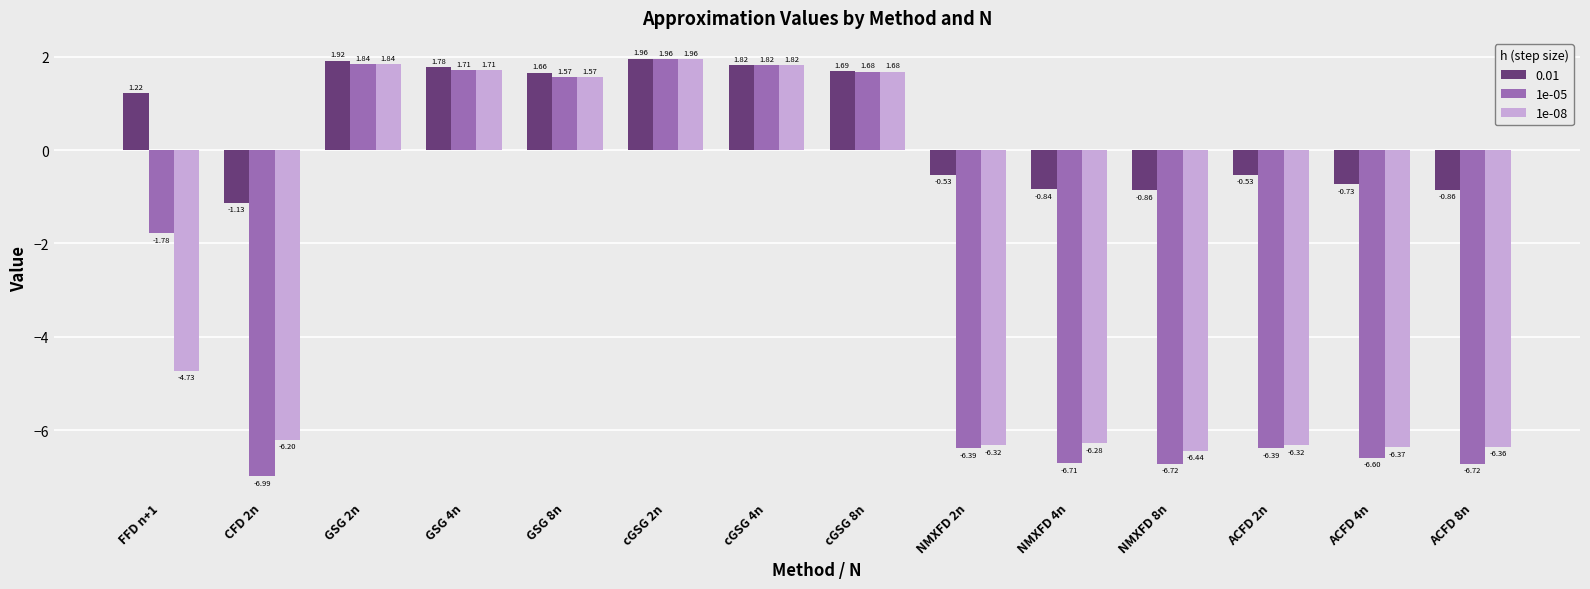

What is the average value of the 0.01 series?

0.5